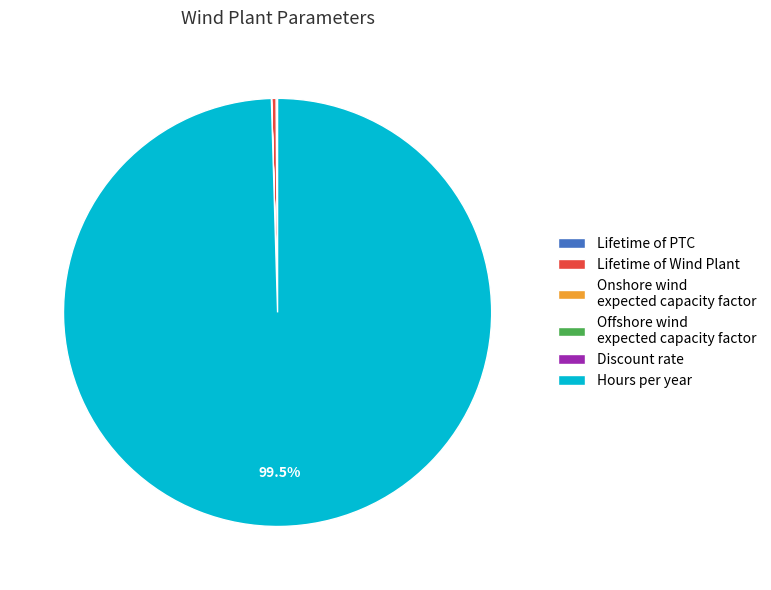

Which has a higher value, Hours per year or Lifetime of Wind Plant?

Hours per year